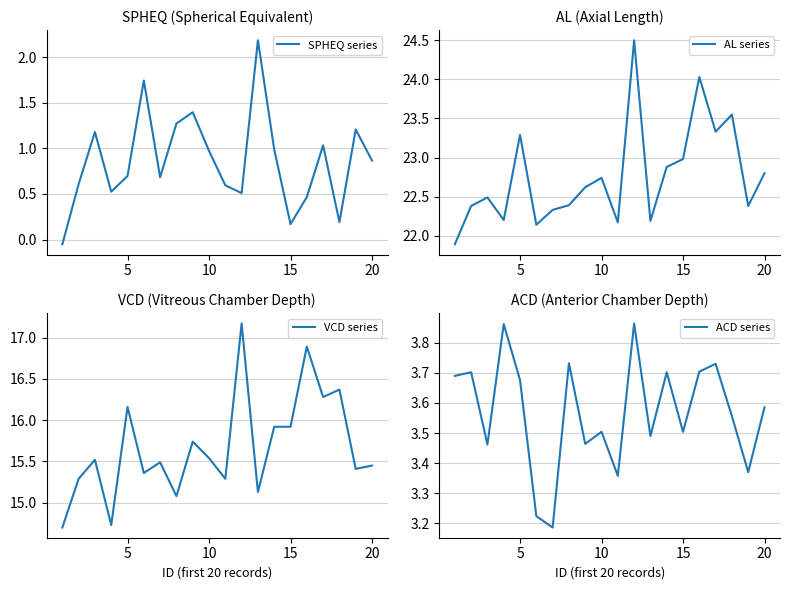

The SPHEQ series series shows 1.3 at 20. True or false?

False